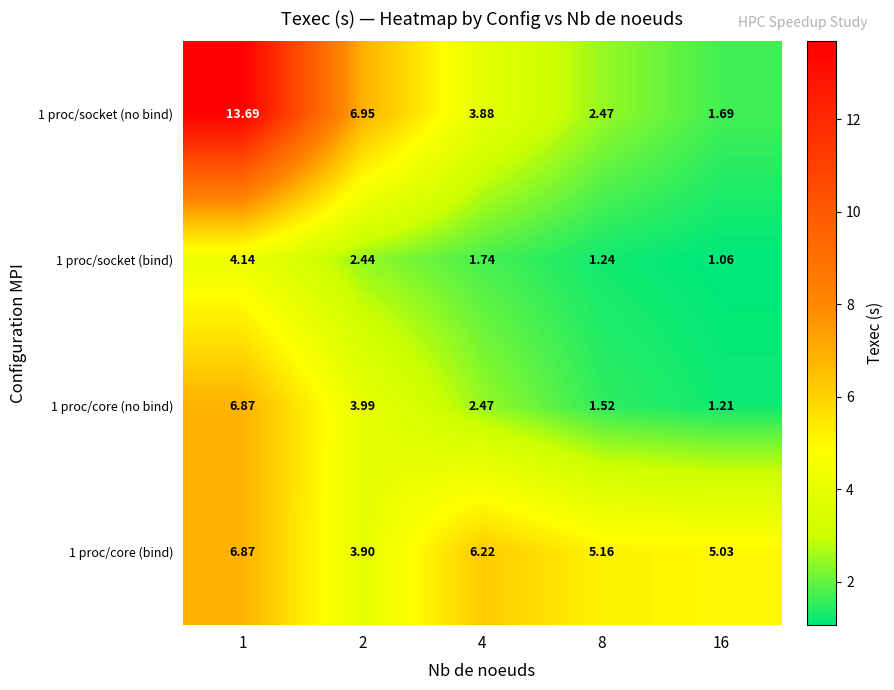

How many categories are shown in the chart?

5